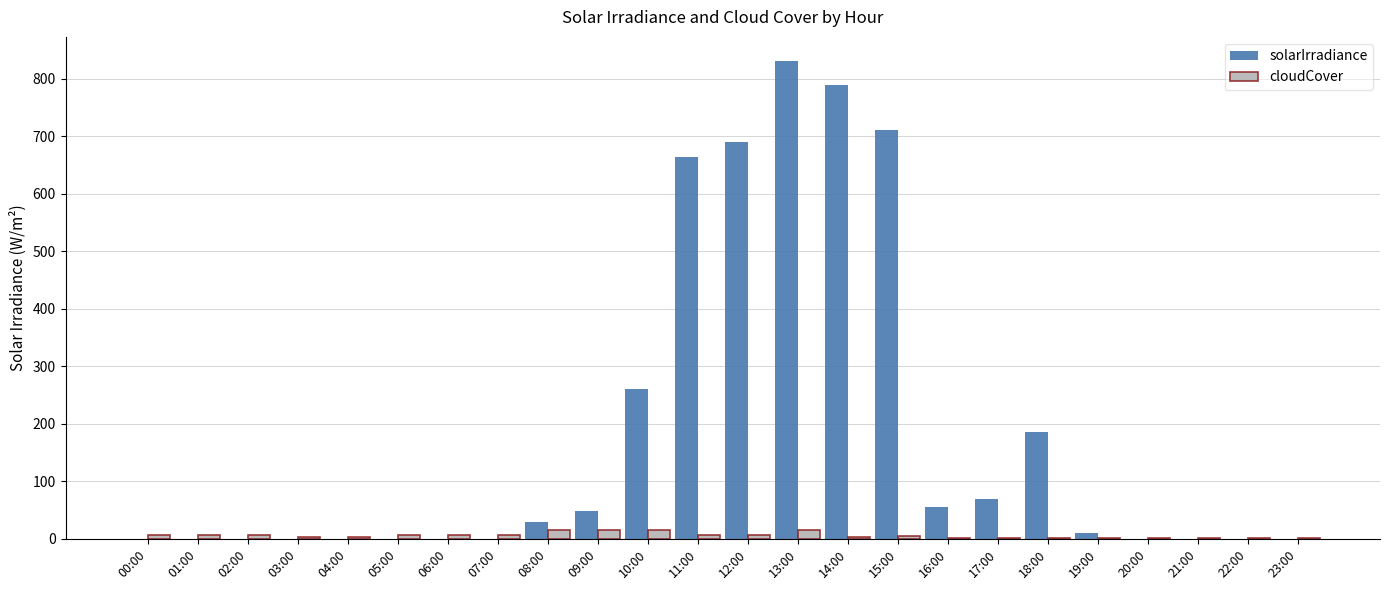

How many distinct data groups are displayed?

2